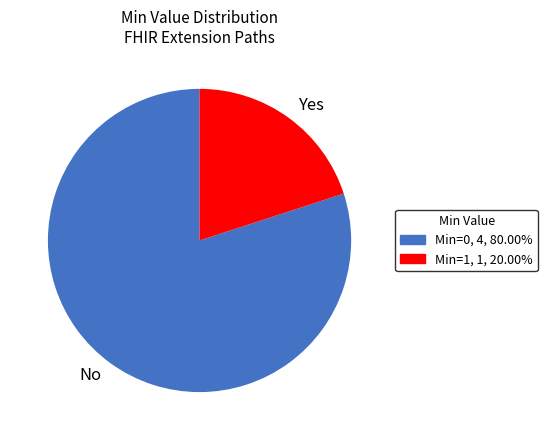

Is there any slice that represents more than half of the pie?

Yes